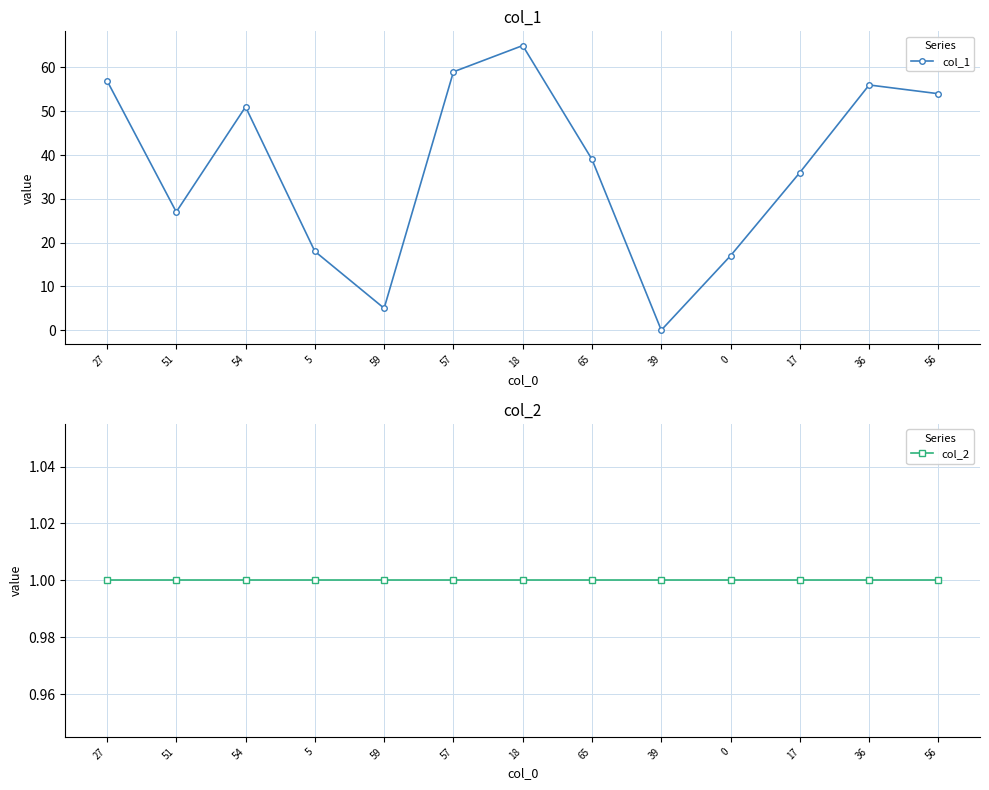

How many interior local valleys does the col_1 series have?

3